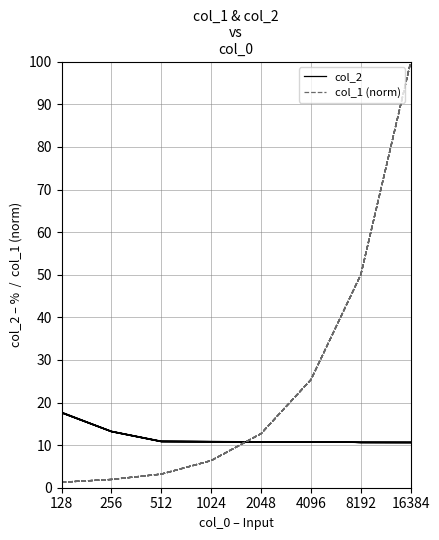

Reading right to left, list all the values displayed in this chart.

col_2: 10.6	10.6	10.8	10.8	10.8	10.9	13.2	17.8
col_1 (norm): 100.0	50.0	25.3	12.7	6.4	3.2	1.9	1.3